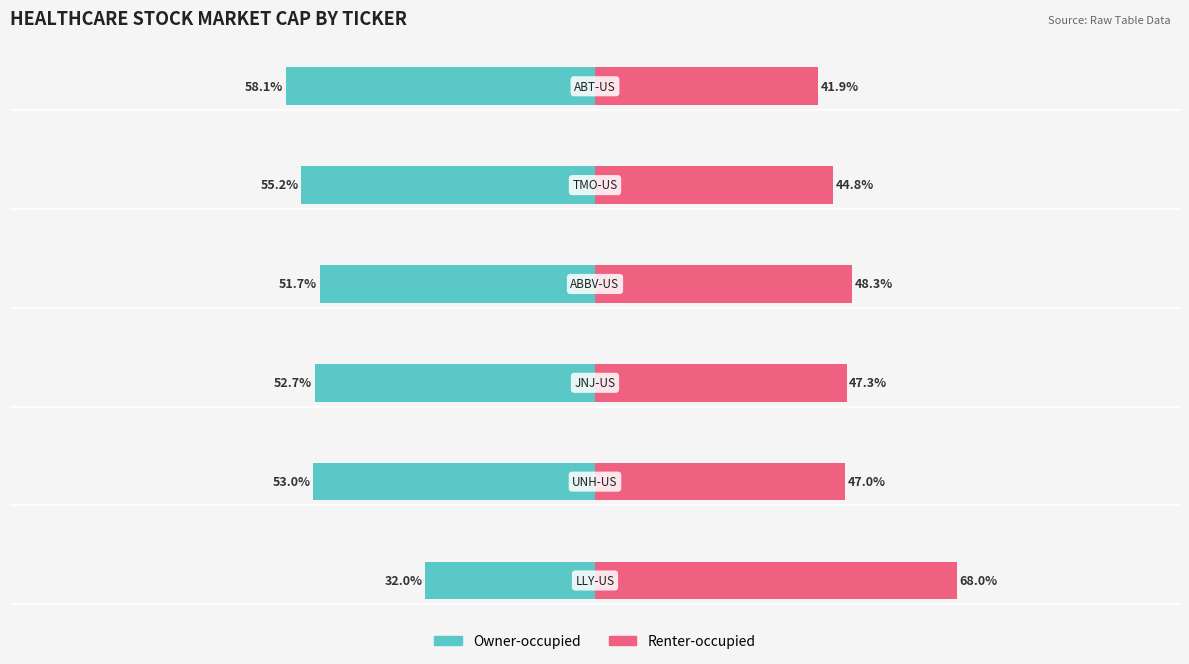

How many data points in Owner-occupied are above -52?

2